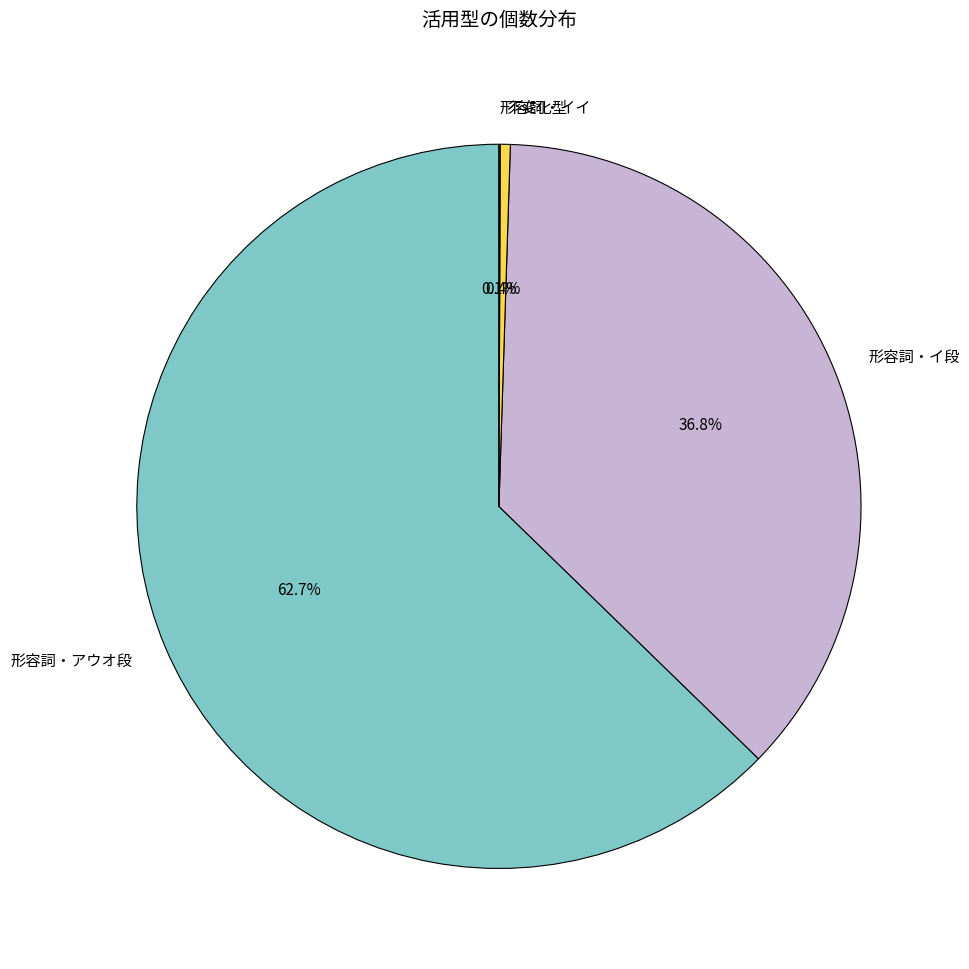

What is the majority slice?

形容詞・アウオ段